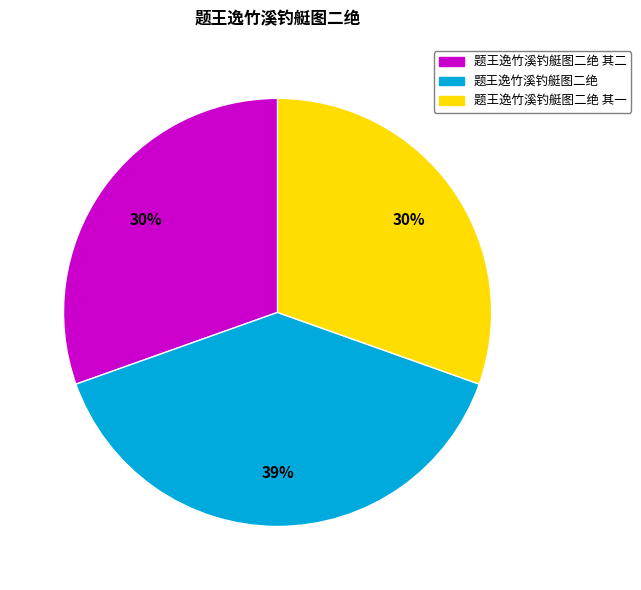

To the nearest percent, what is the average slice percentage?

33%